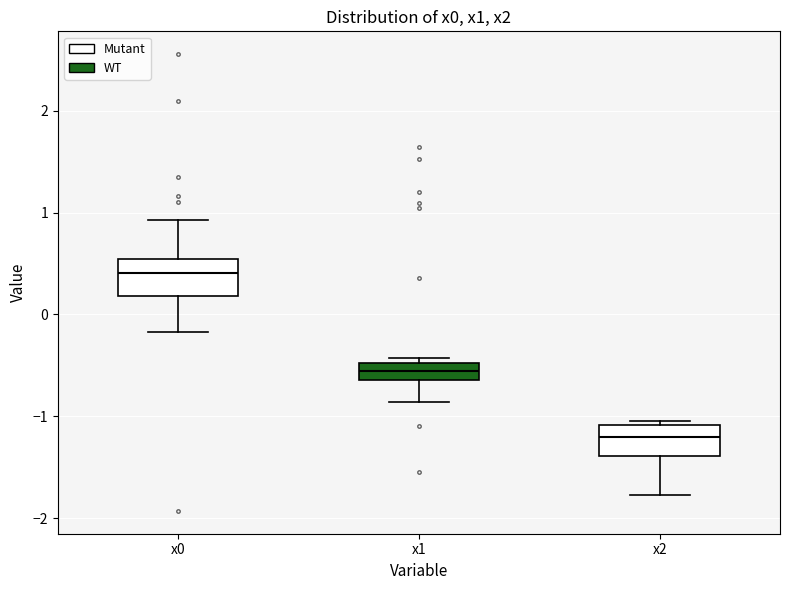

Where is the lower edge of the box for x2 on the y-axis? The values are not printed on the chart, so give them approximately, as read against the axis.

-1.4